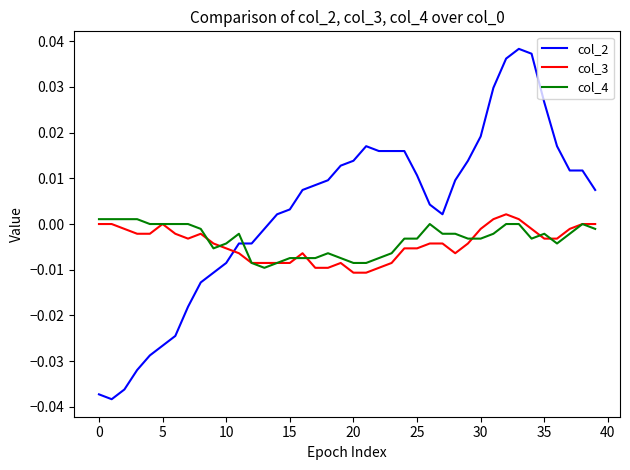

Which series has the largest total across all categories?

col_2